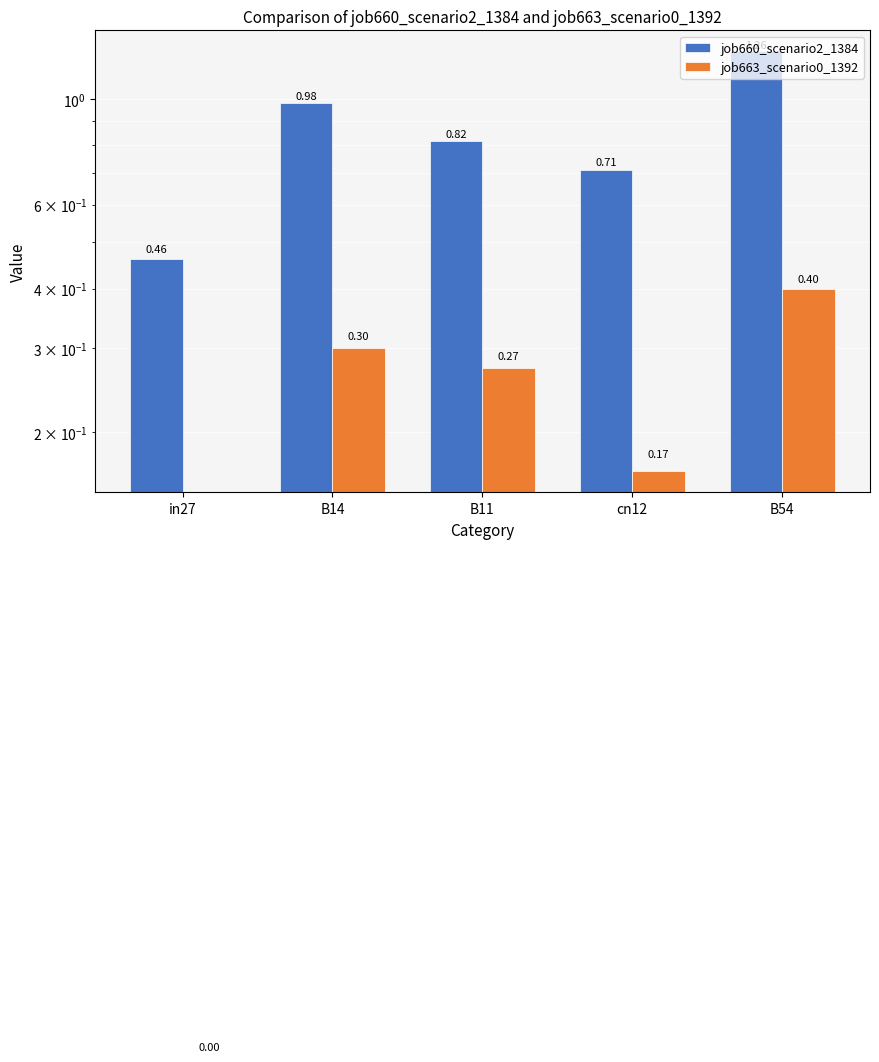

At which label is job663_scenario0_1392 closest to 0?

in27